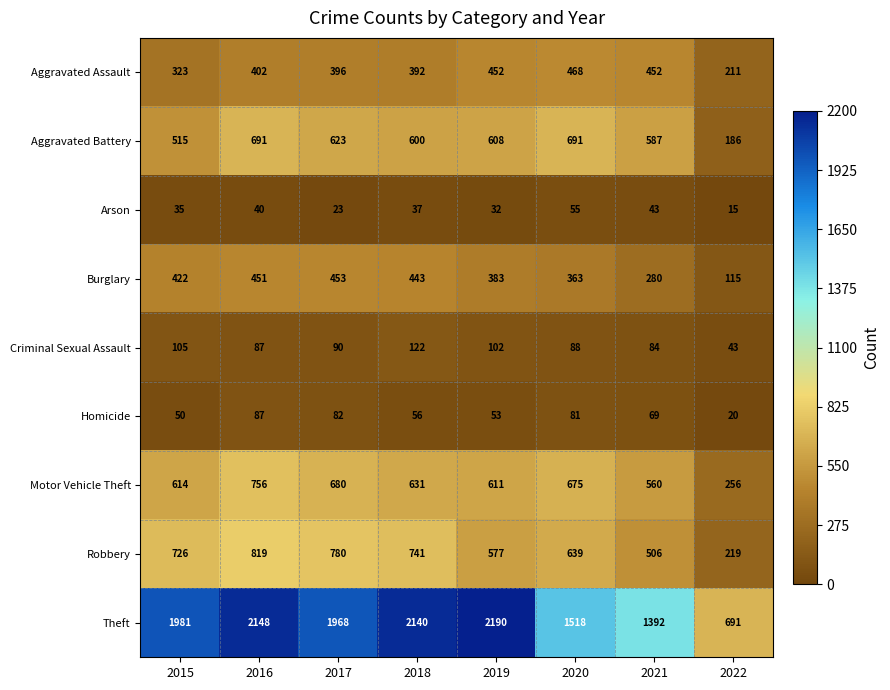

At which category is the sum across all series the highest?

2016